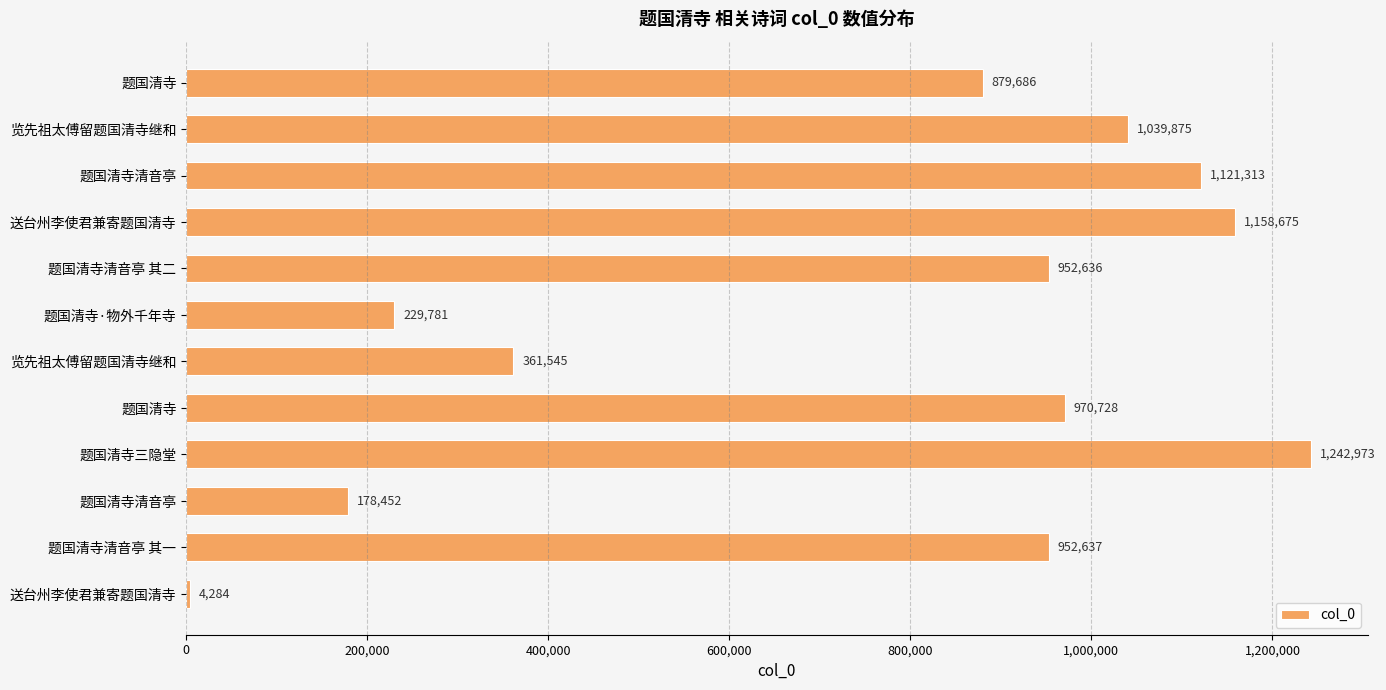

Are the bars horizontal?

Yes